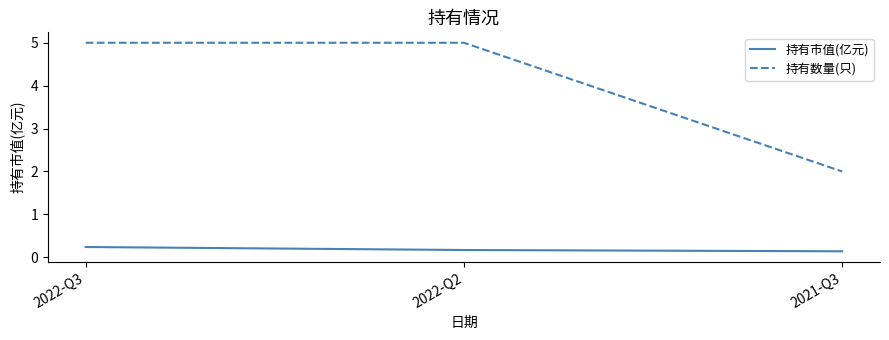

At how many categories does at least one series exceed 1?

3